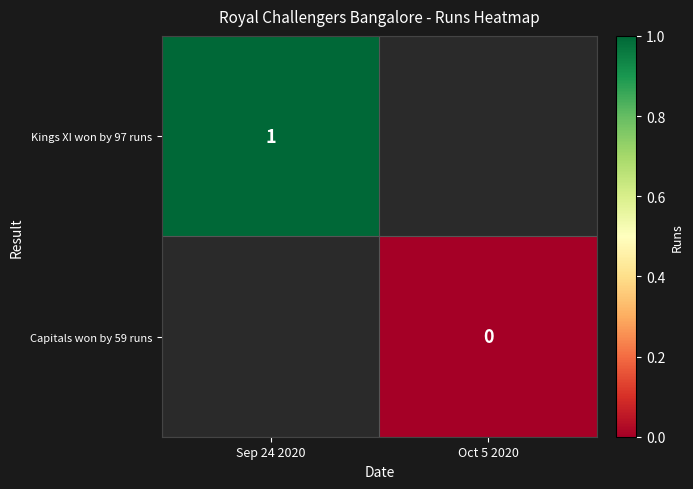

True or false: Kings XI won by 97 runs has a value of 0 at Sep 24 2020.

False